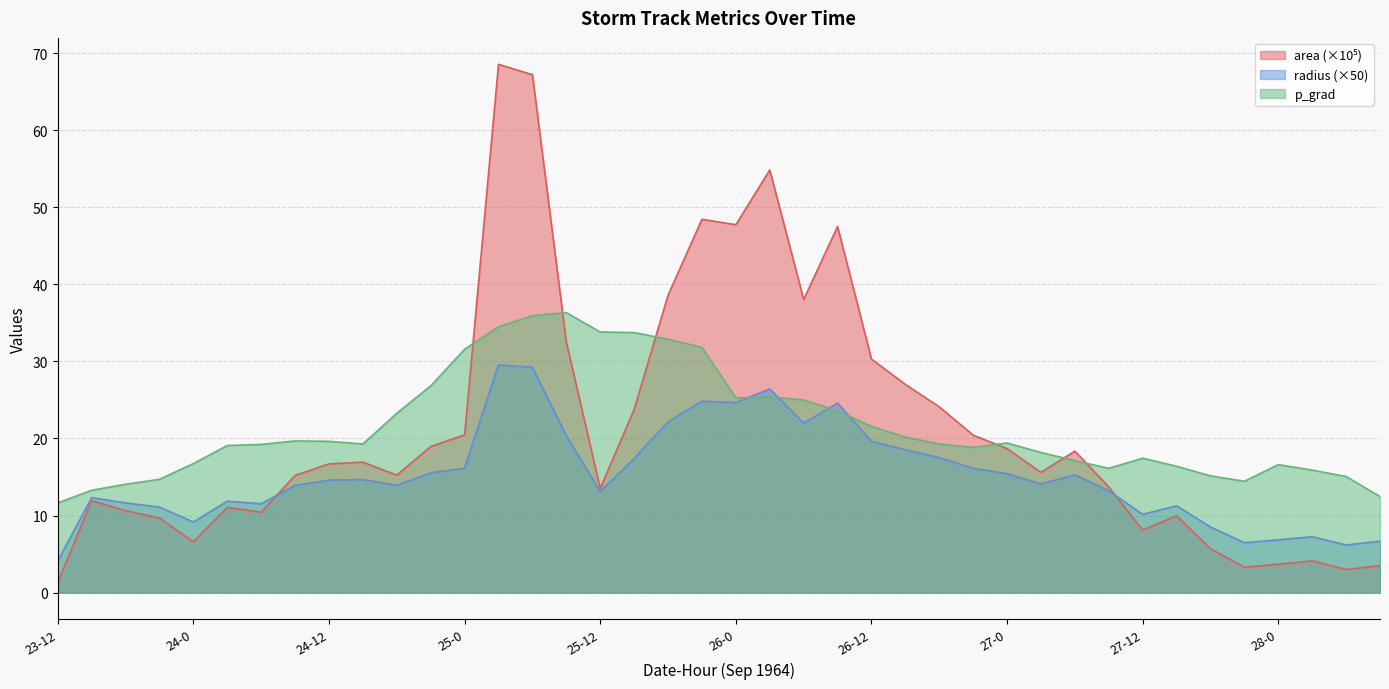

List the series in order of their peak value, highest first.

area, p_grad, radius